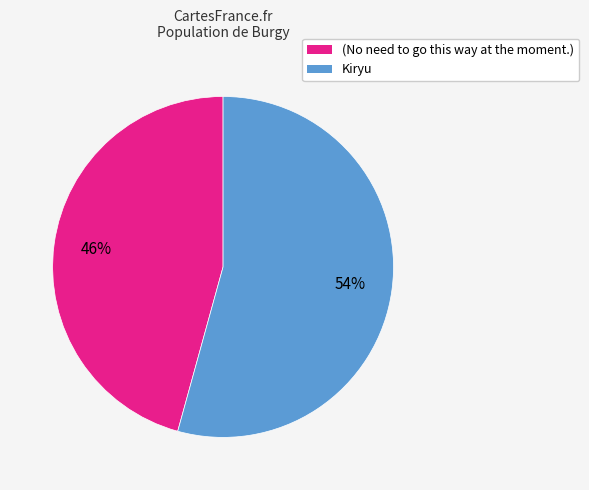

Which category accounts for the majority?

Kiryu